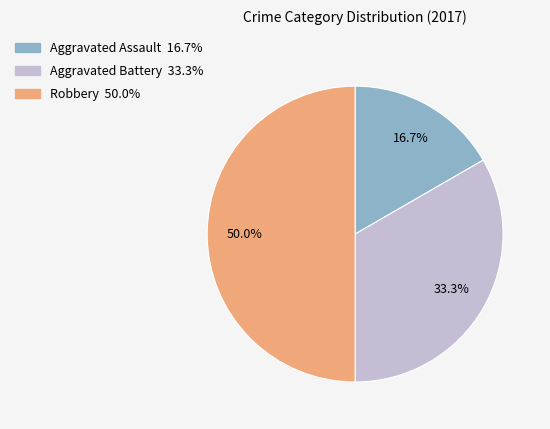

How many segments does this pie chart have?

3